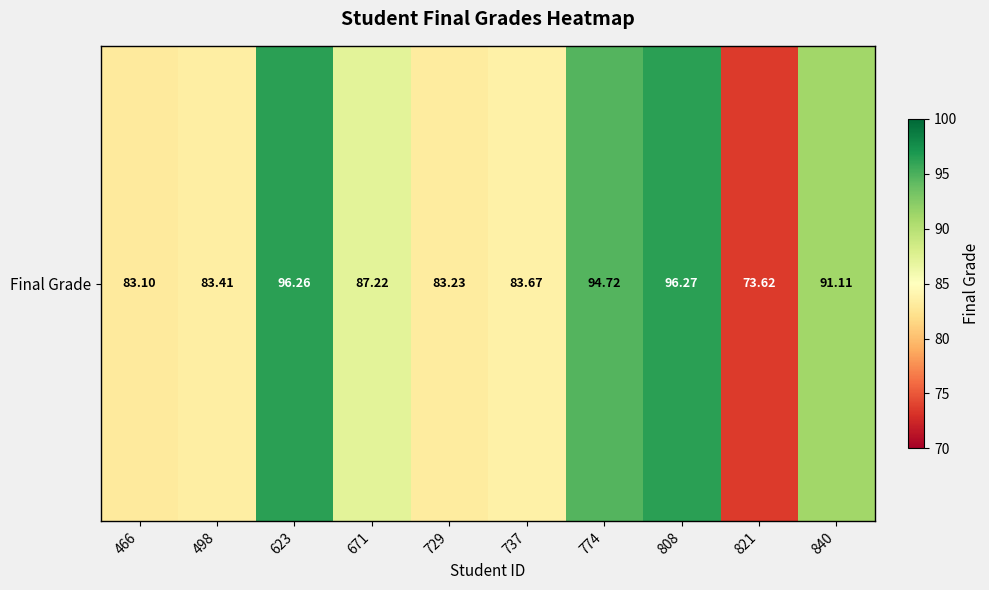

At which category does the chart reach its peak across all series?

808